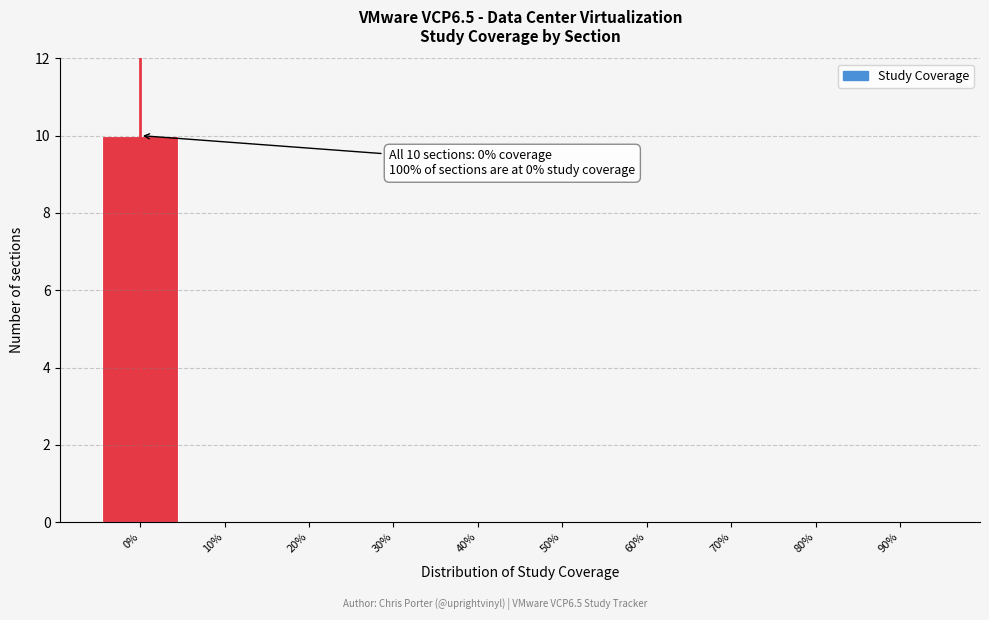

Reading right to left, list all the values displayed in this chart.

90%=0	80%=0	70%=0	60%=0	50%=0	40%=0	30%=0	20%=0	10%=0	0%=10